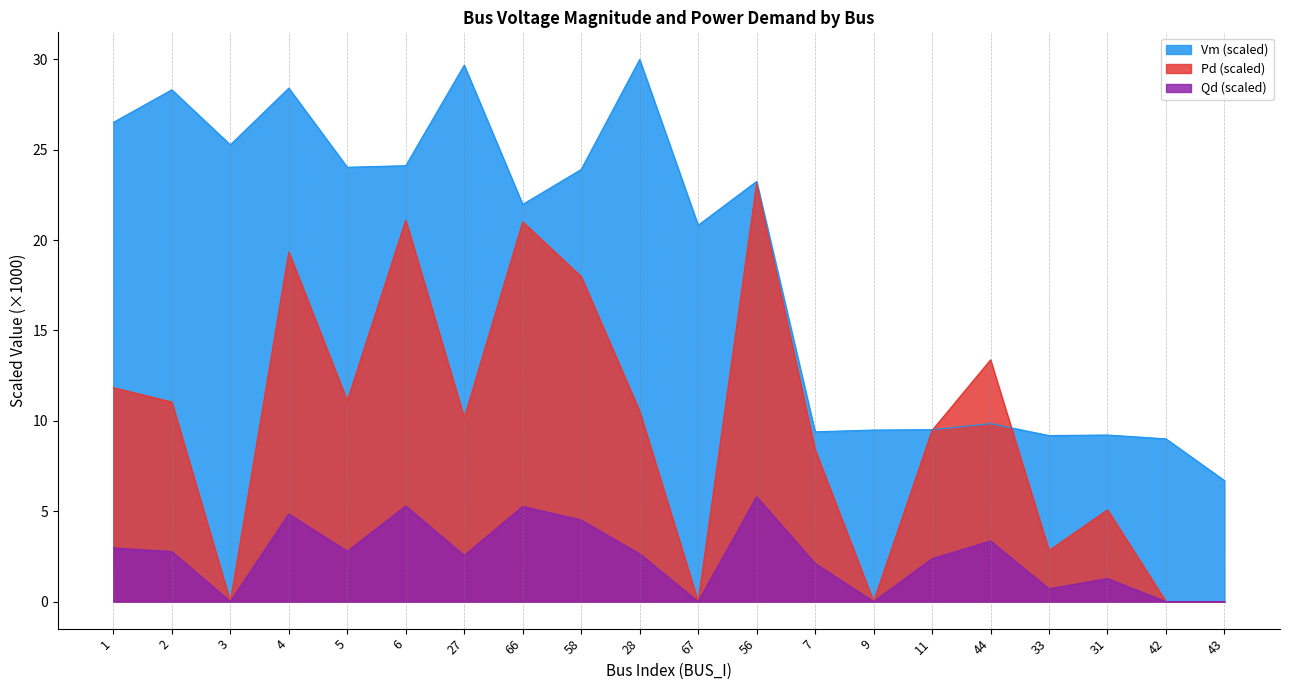

Reading left to right, transcribe all the data shown in this chart.

Vm: 1=26.5	2=28.3	3=25.3	4=28.4	5=24.0	6=24.1	27=29.7	66=22.0	58=23.9	28=30.0	67=20.8	56=23.2	7=9.4	9=9.5	11=9.5	44=9.8	33=9.2	31=9.2	42=9.0	43=6.7
Pd: 1=11.8	2=11.0	3=0.0	4=19.3	5=11.1	6=21.1	27=10.2	66=21.0	58=18.0	28=10.5	67=0.0	56=23.1	7=8.4	9=0.0	11=9.5	44=13.4	33=2.8	31=5.1	42=0.0	43=0.0
Qd: 1=3.0	2=2.8	3=0.0	4=4.8	5=2.8	6=5.3	27=2.5	66=5.3	58=4.5	28=2.6	67=0.0	56=5.8	7=2.1	9=0.0	11=2.4	44=3.4	33=0.7	31=1.3	42=0.0	43=0.0